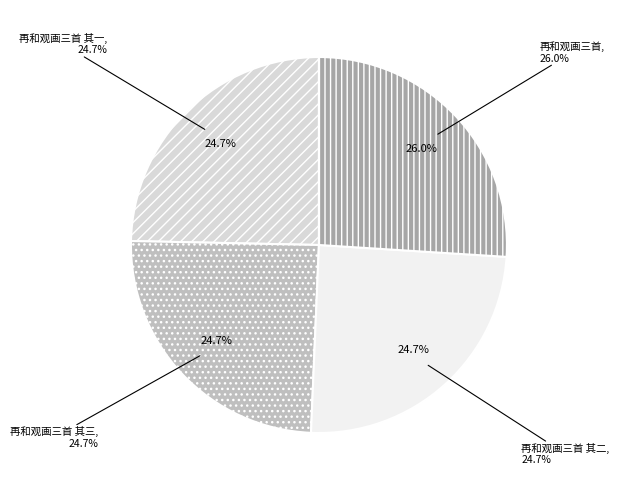

Which has a higher value, 再和观画三首 or 再和观画三首 其二?

再和观画三首